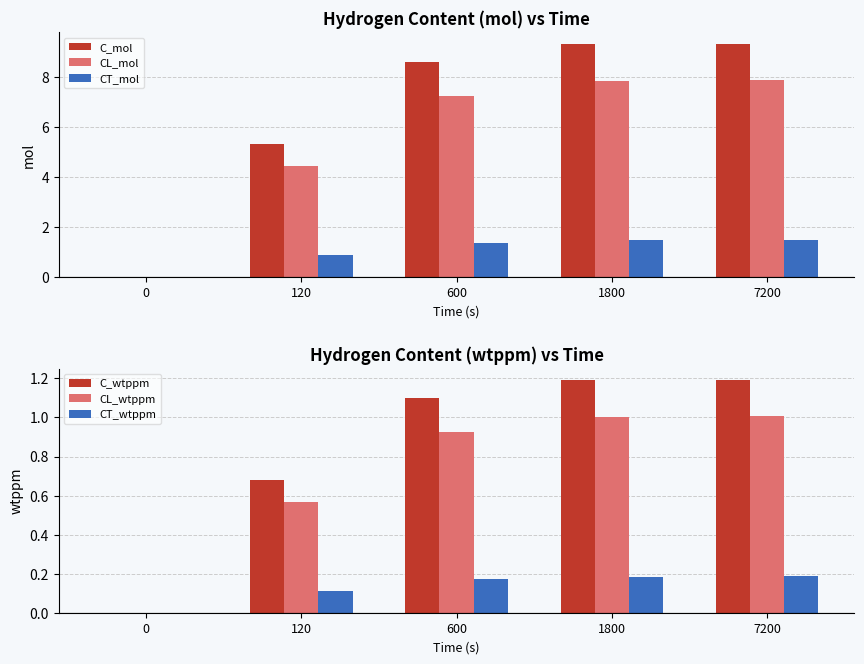

Where does the CL_mol series first go above 7?

600